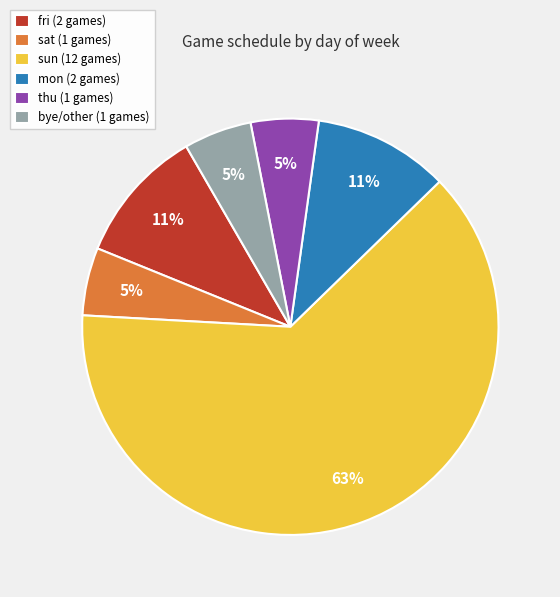

Which category has the biggest portion of the pie?

sun (12 games)